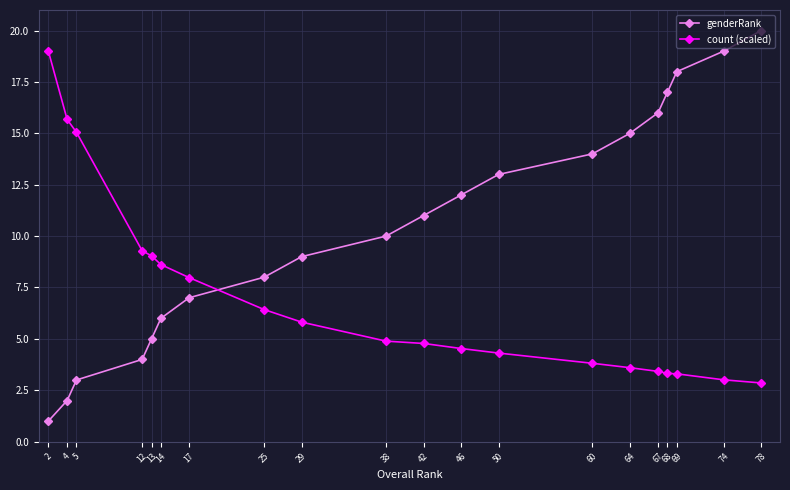

How many times do count (scaled) and genderRank cross each other?

1